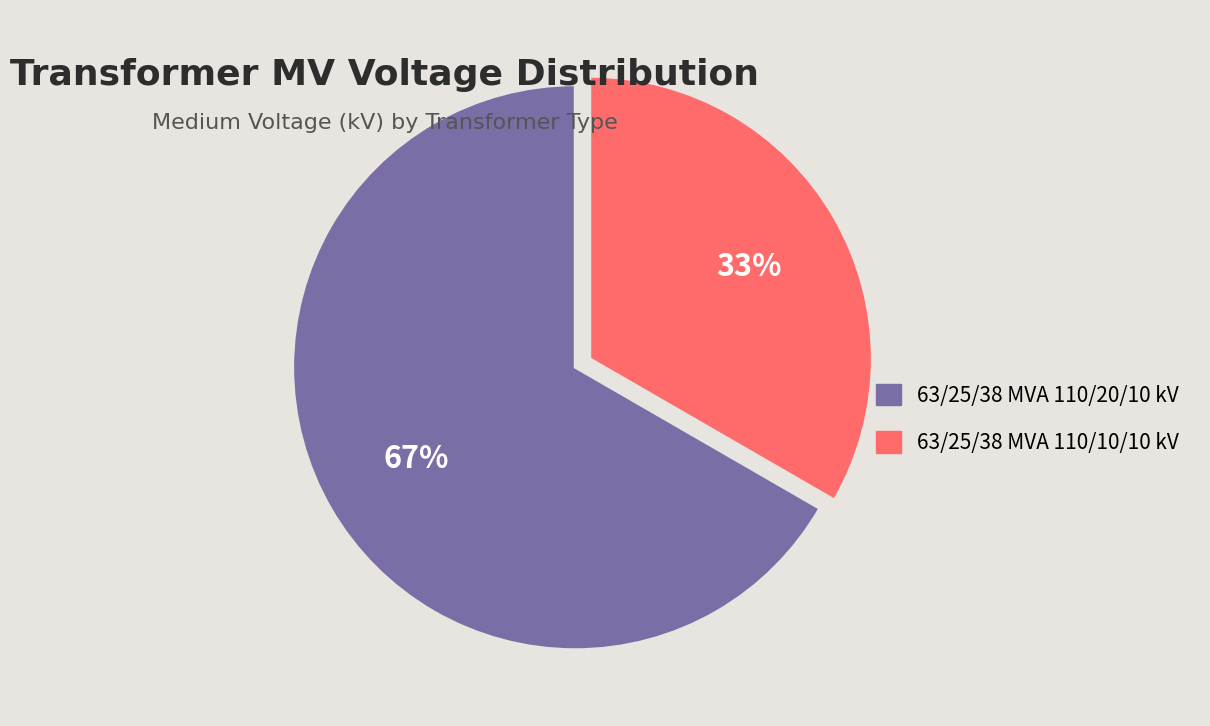

What is the smallest slice in the pie chart?

63/25/38 MVA 110/10/10 kV